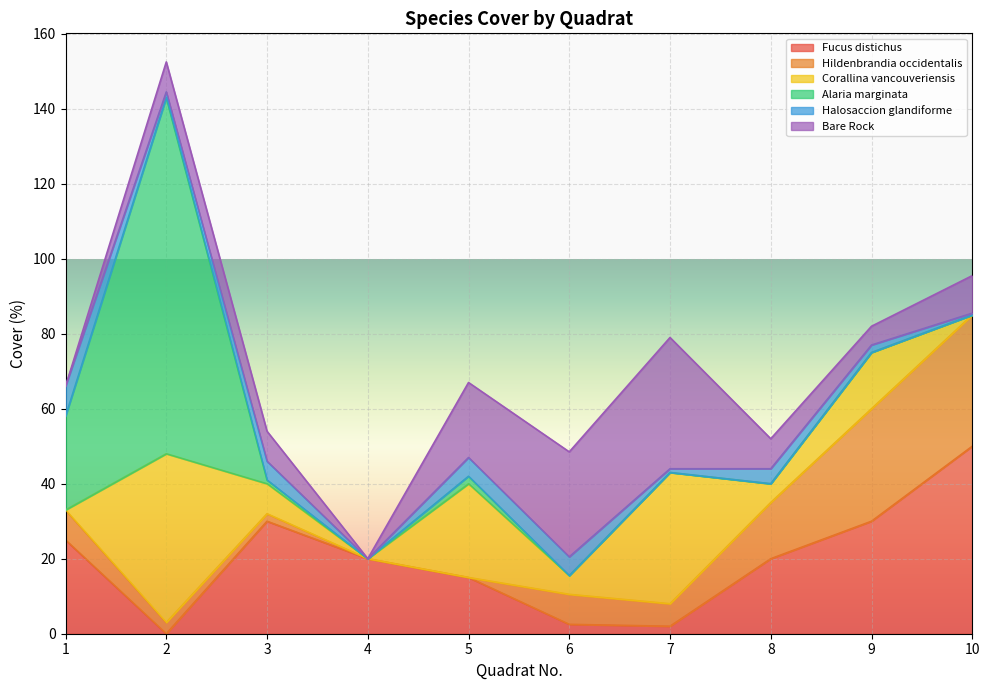

True or false: Halosaccion glandiforme has a value of 3.0 at 9.

False